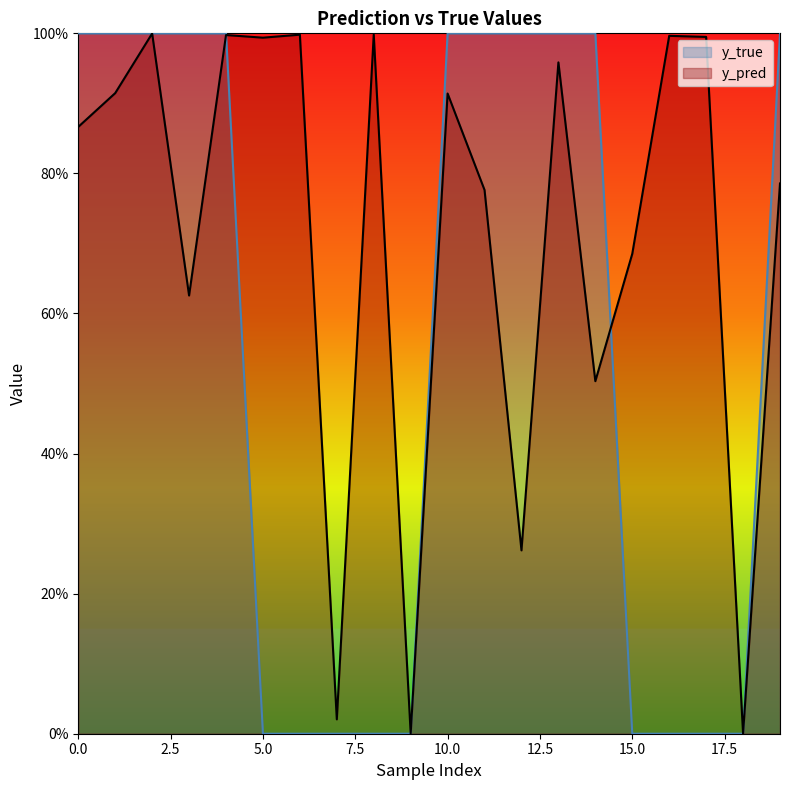

How many y_true values are between 0 and 1?

20